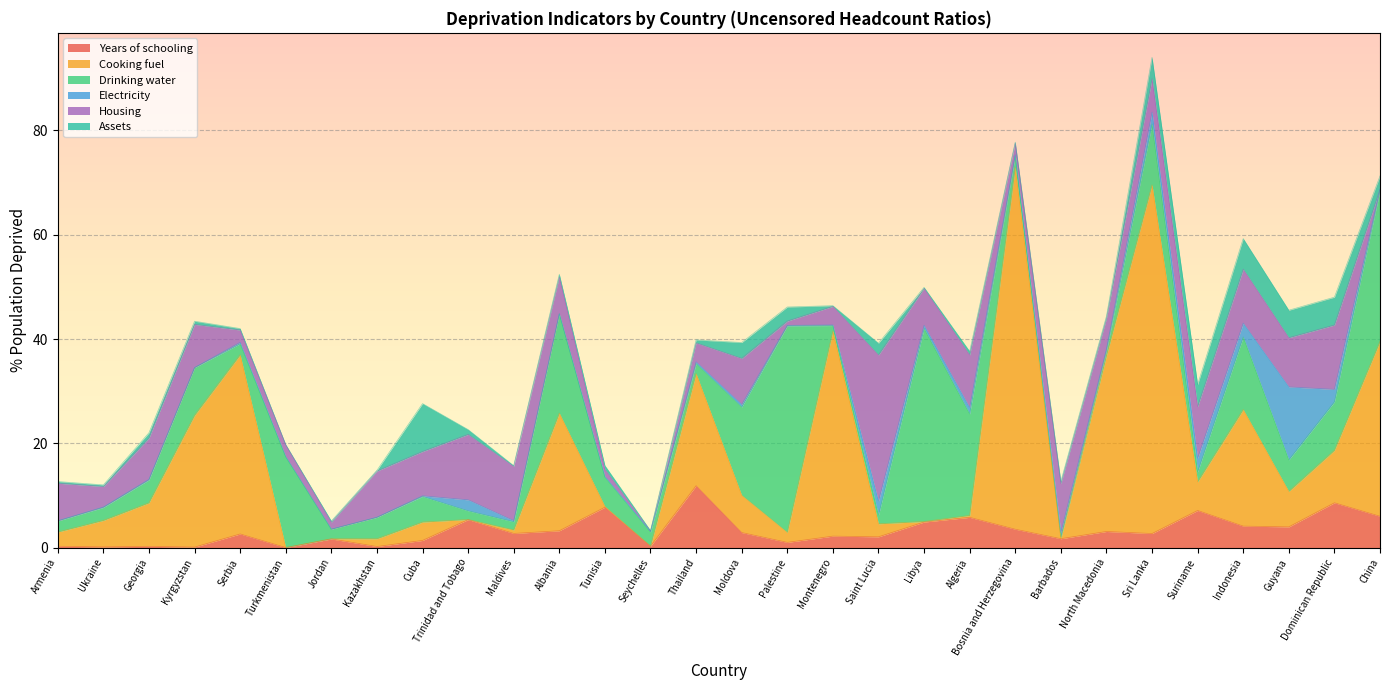

How many lines are shown in the chart?

6